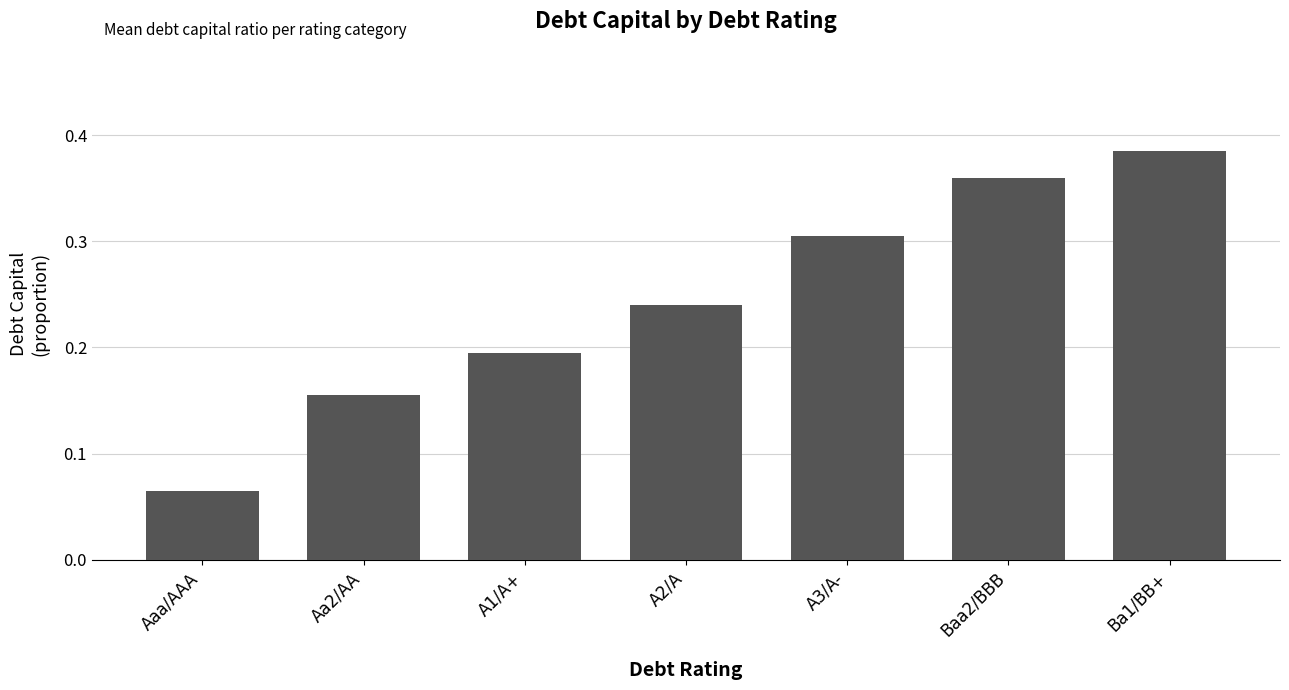

Which has a higher value, A2/A or Aa2/AA?

A2/A